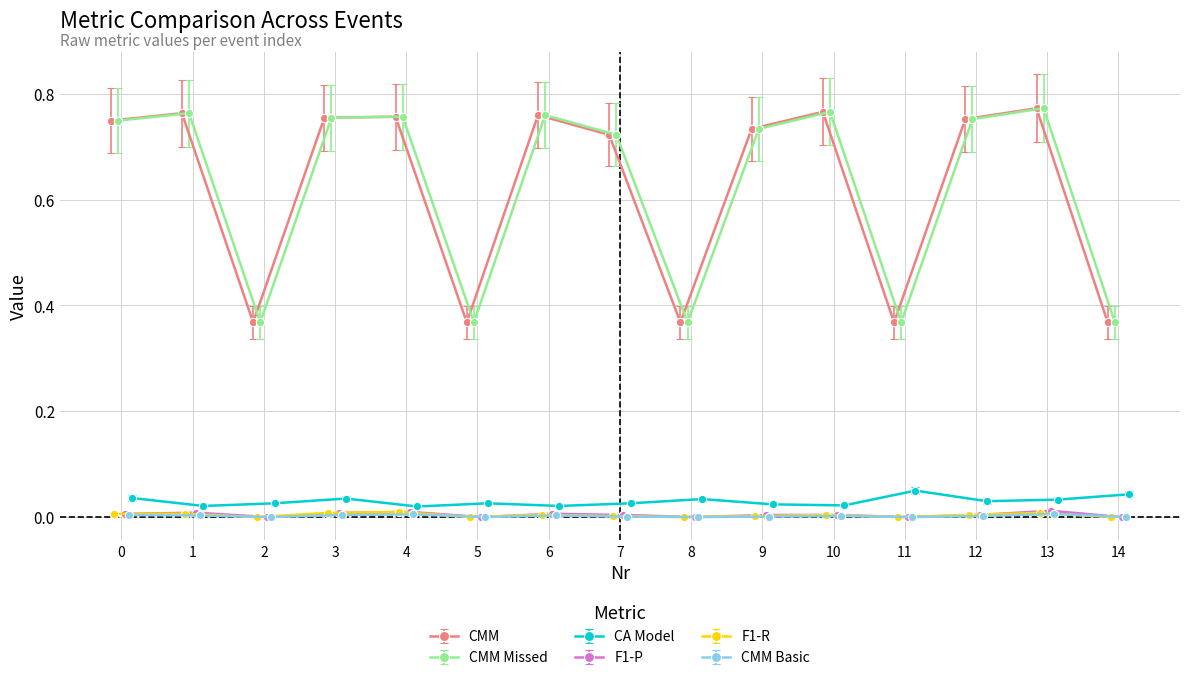

How many interior local valleys does the CMM series have?

4